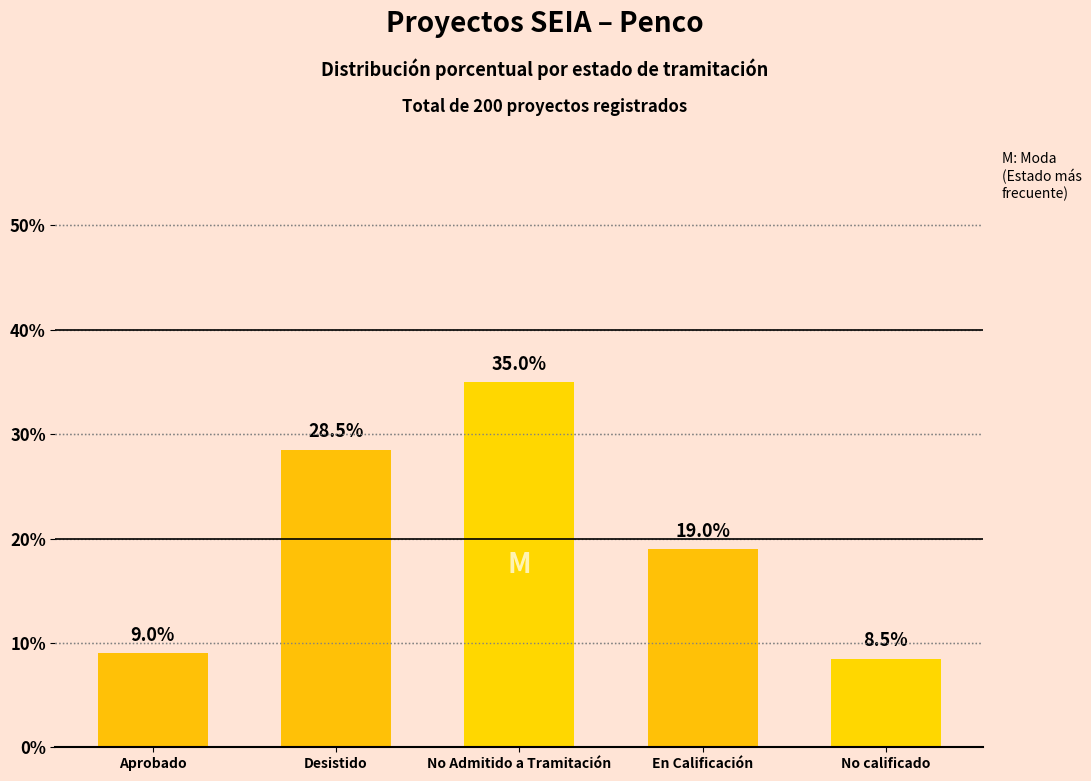

Reading left to right, extract all data points from this chart.

9.0	28.5	35.0	19.0	8.5